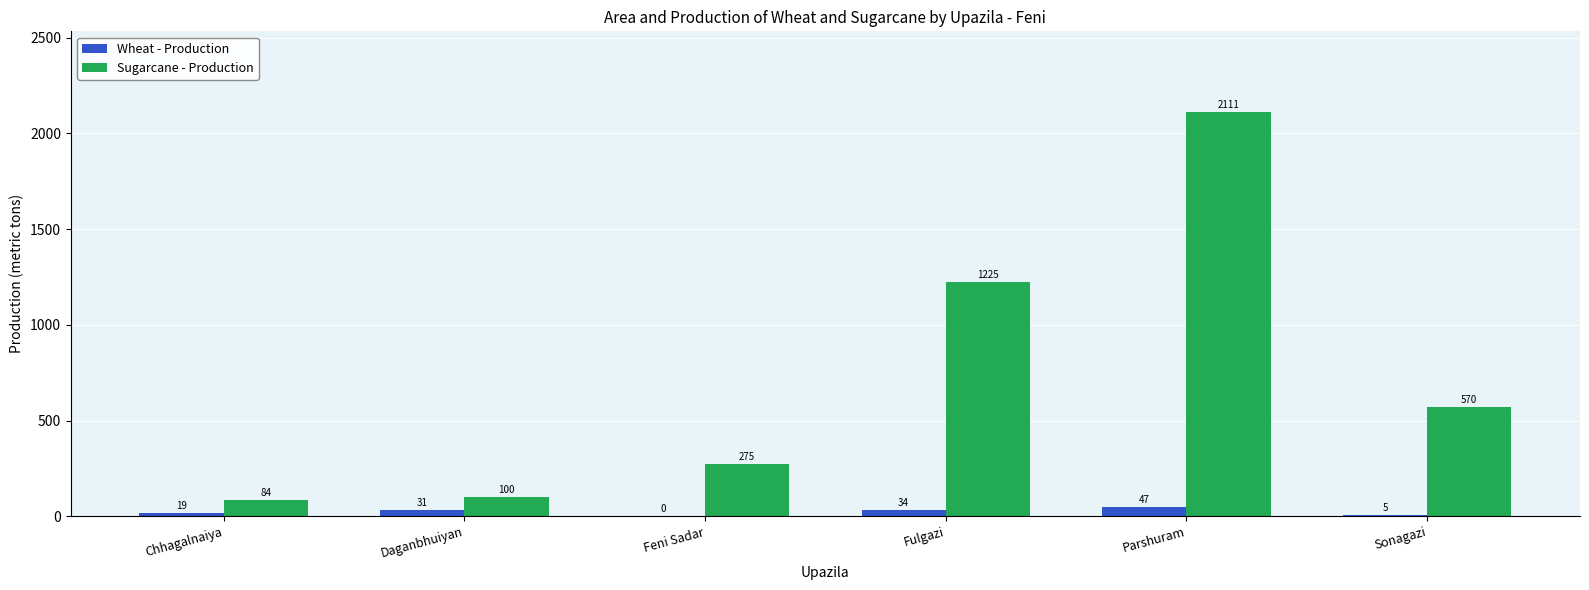

Reading left to right, what are all the values shown in this chart?

Wheat - Production: Chhagalnaiya=19	Daganbhuiyan=31	Feni Sadar=0	Fulgazi=34	Parshuram=47	Sonagazi=5
Sugarcane - Production: Chhagalnaiya=84	Daganbhuiyan=100	Feni Sadar=275	Fulgazi=1225	Parshuram=2111	Sonagazi=570